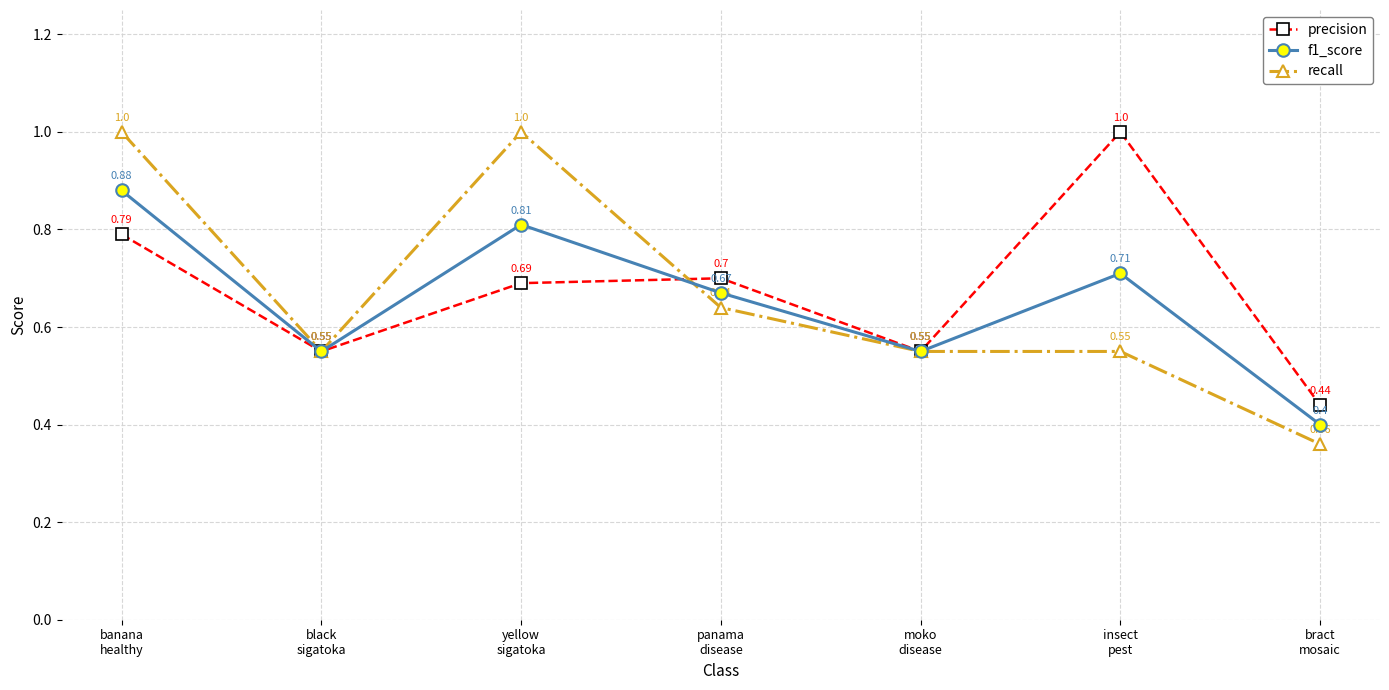

What is the difference between the maximum and minimum values in the f1_score series?

0.5